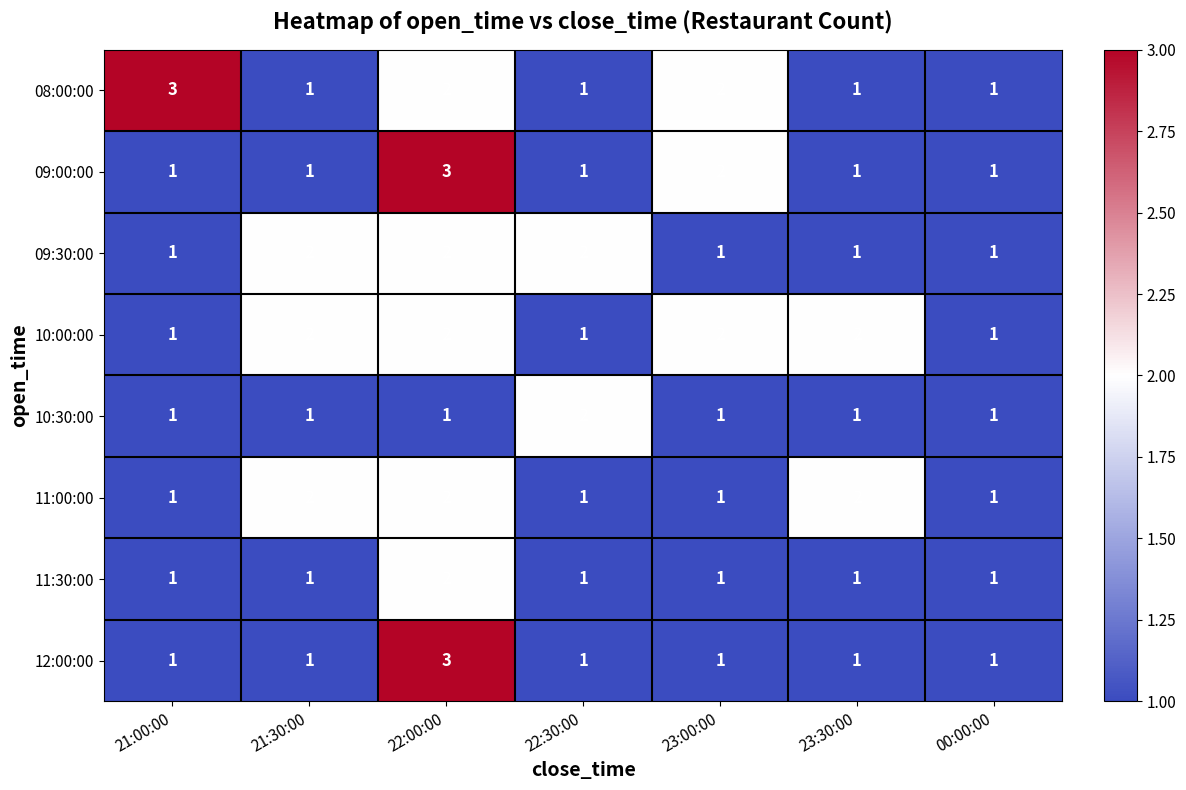

What is the maximum value shown in the chart?

3